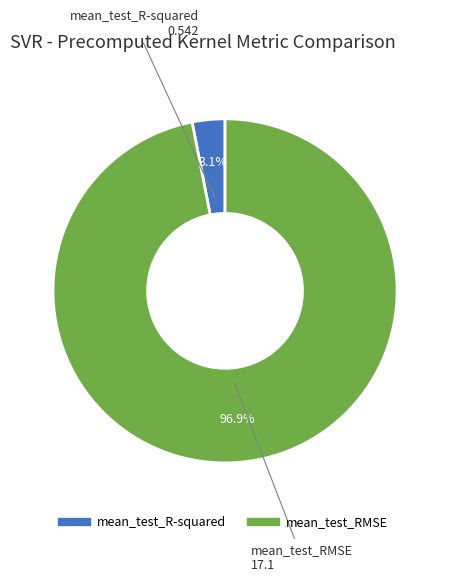

What percentage do mean_test_RMSE and mean_test_R-squared together represent?

100.0%